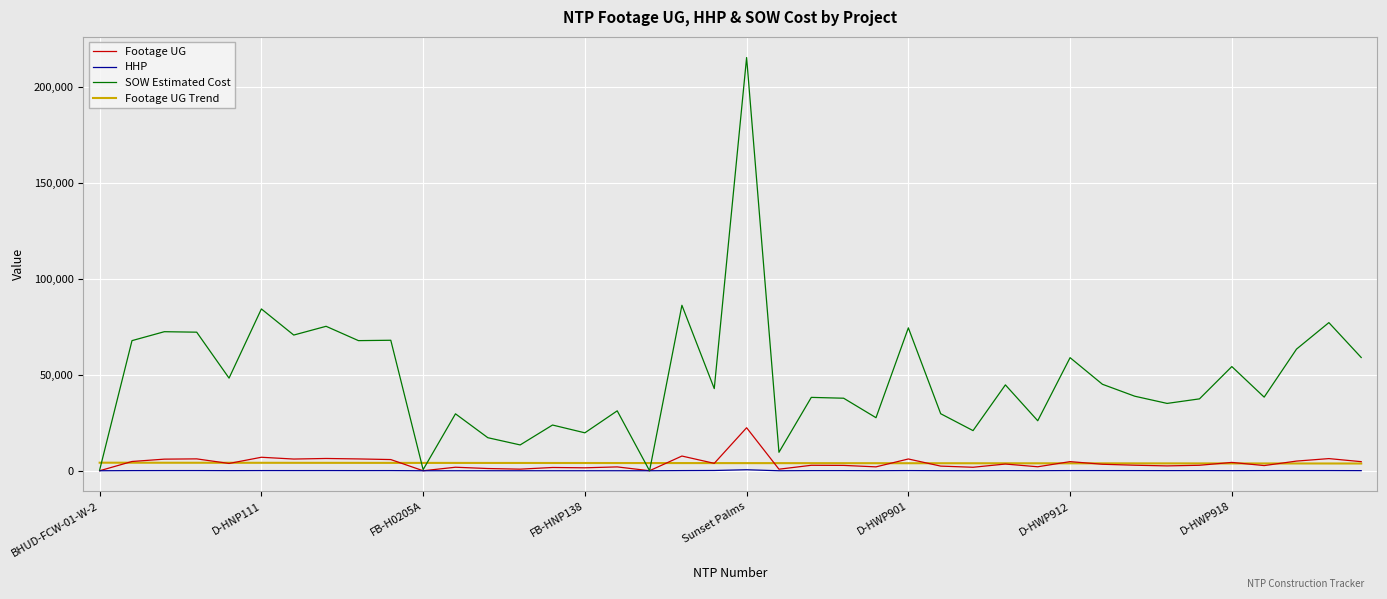

Which series has the largest total across all categories?

SOW Estimated Cost